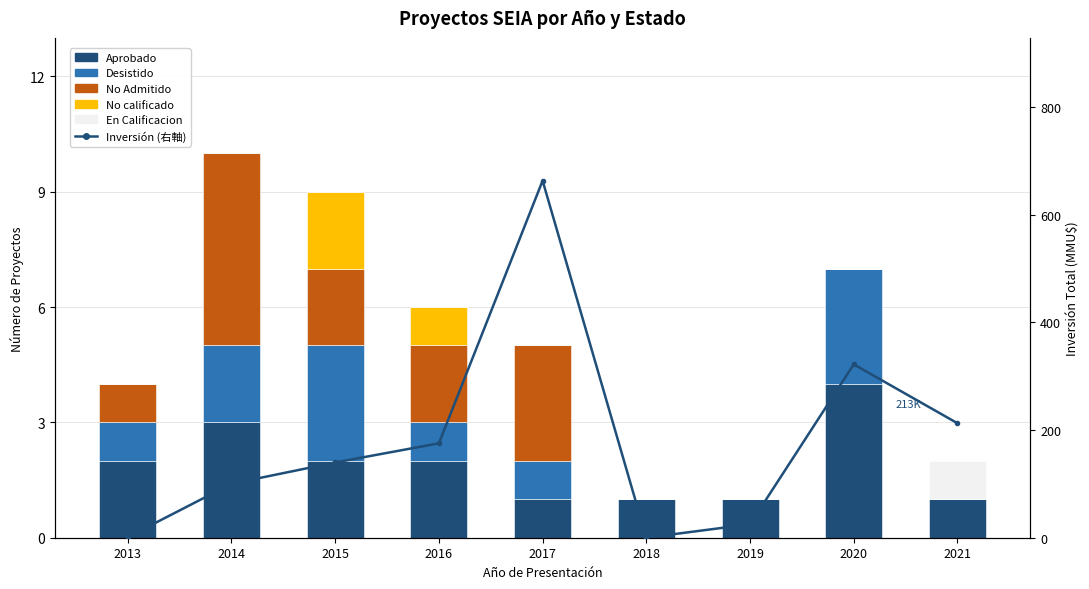

What are all the series names shown in the legend?

Aprobado, Desistido, No Admitido, No calificado, En Calificacion, Inversión (右軸)